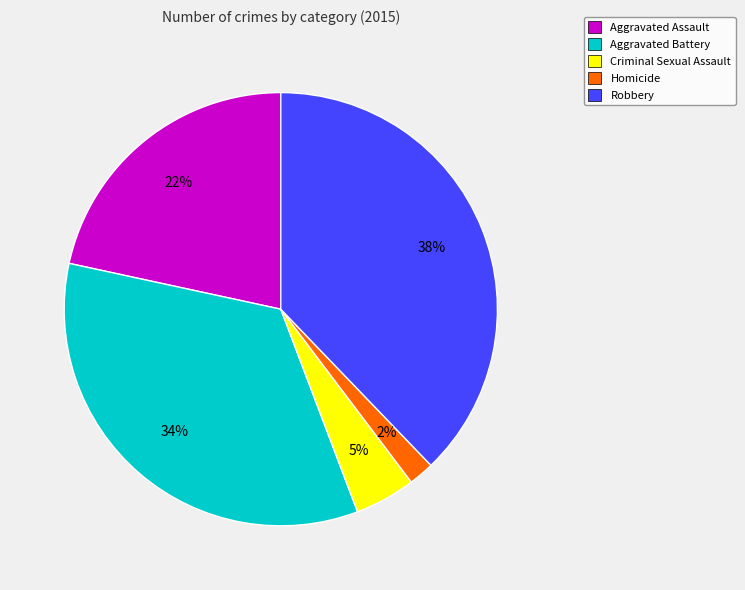

What percentage is the Aggravated Assault slice, to the nearest percent?

22%